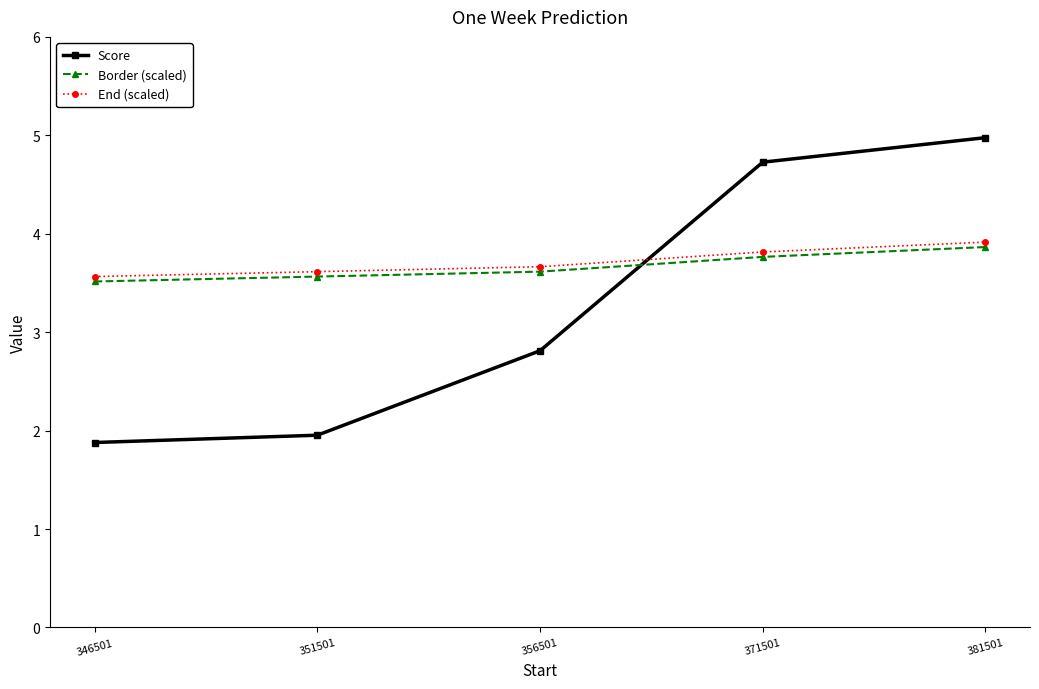

What is the average value of the End (scaled) series?

3.7